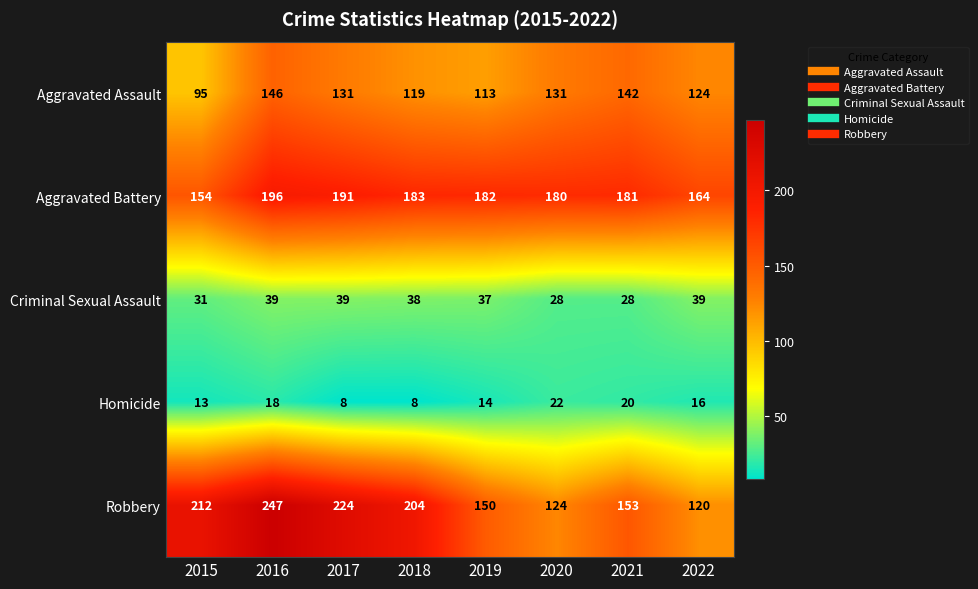

At which label does Aggravated Battery first exceed 182?

2016